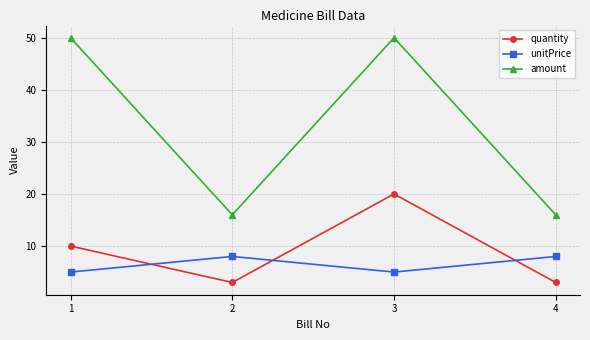

What is the greatest value displayed?

50